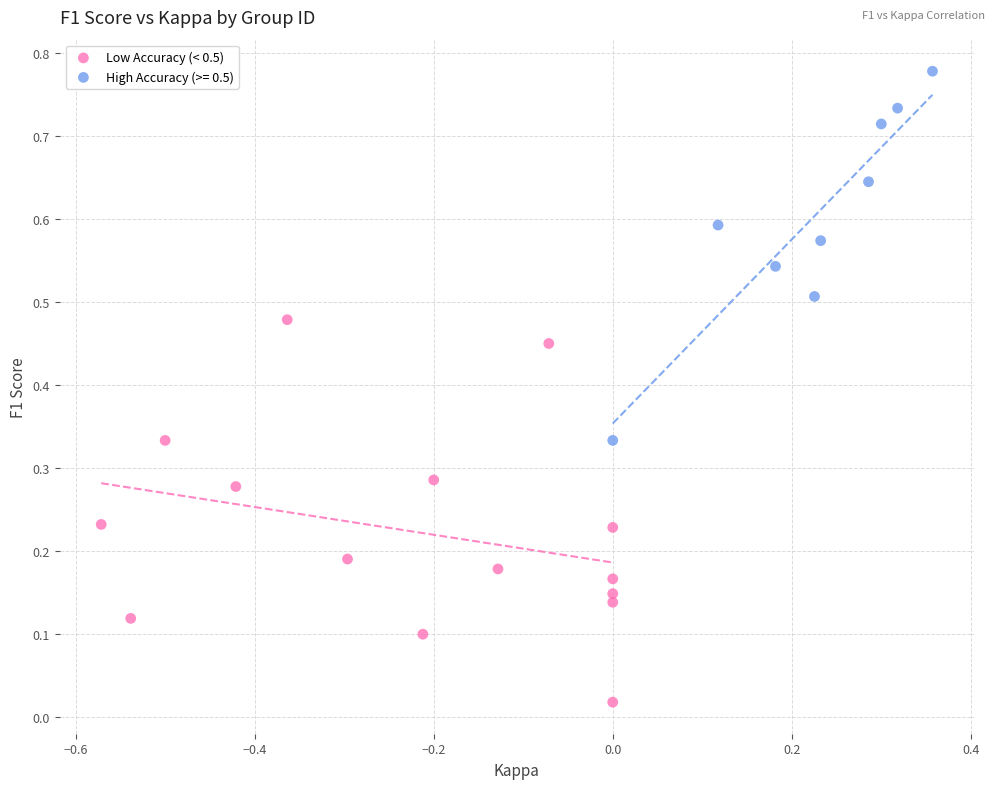

Which series contains the lowest Y value?

Low Accuracy (< 0.5)